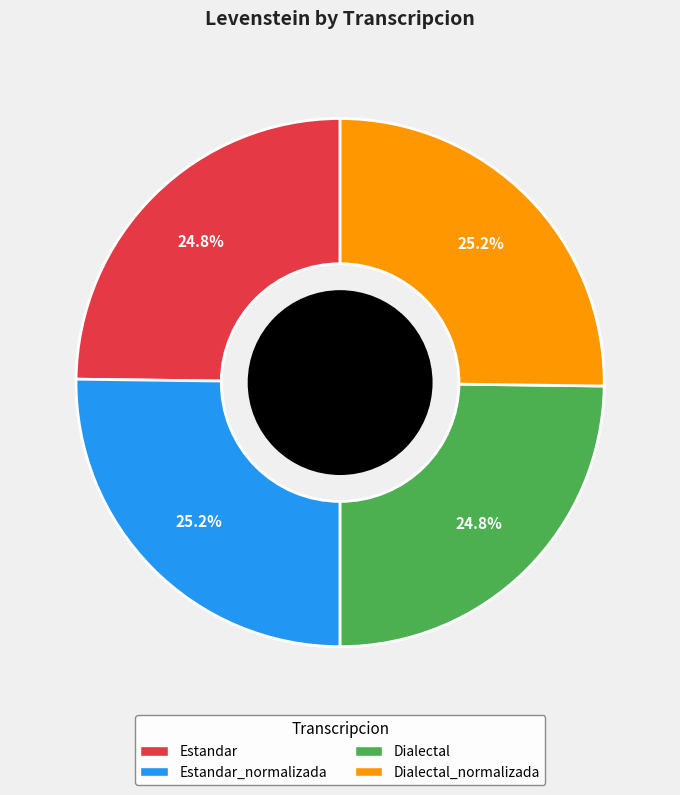

Is there any slice that represents more than half of the pie?

No